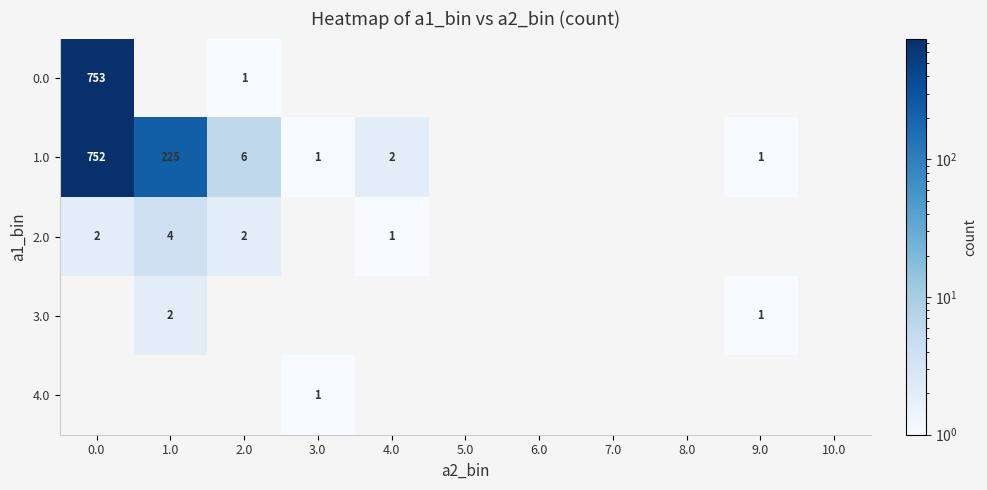

True or false: 2.0 has a value of 1 at 4.0.

True